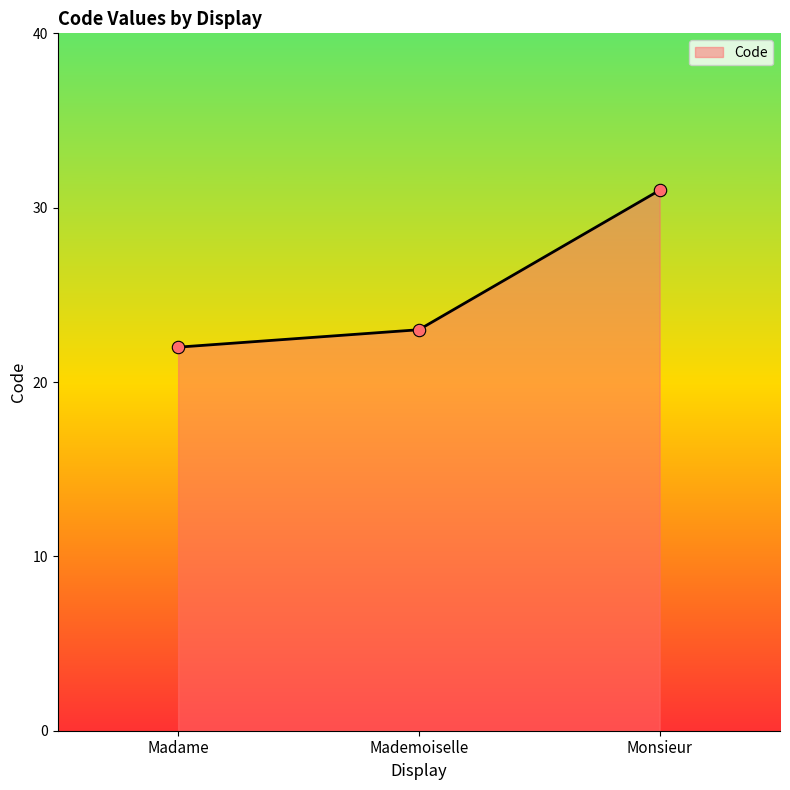

What is the change in value from Madame to Monsieur?

+9